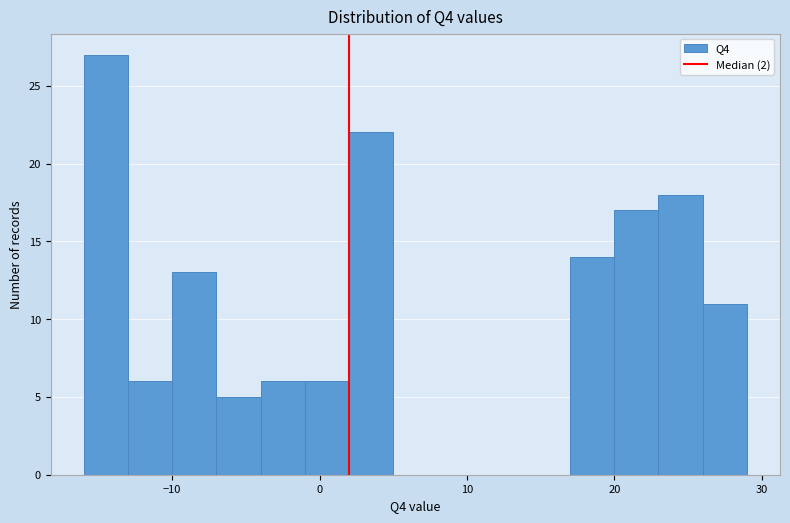

Read against the x-axis, roughly where is the centre of the tallest bar?

-14